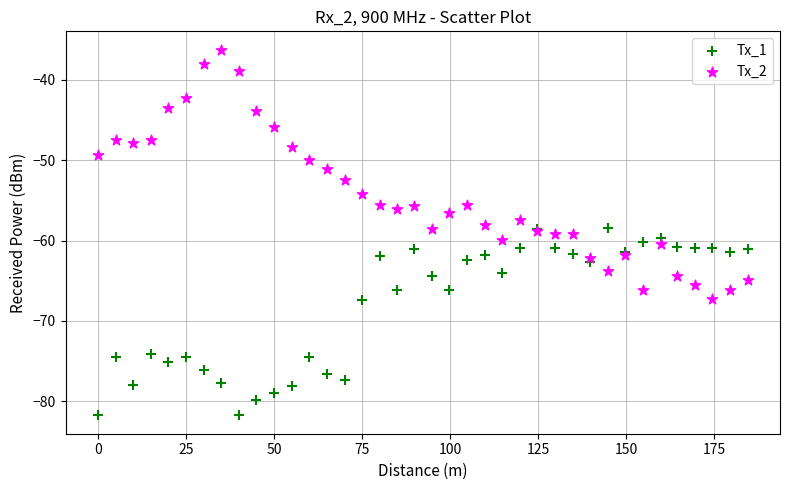

Which series has the widest spread of Y values?

Tx_2